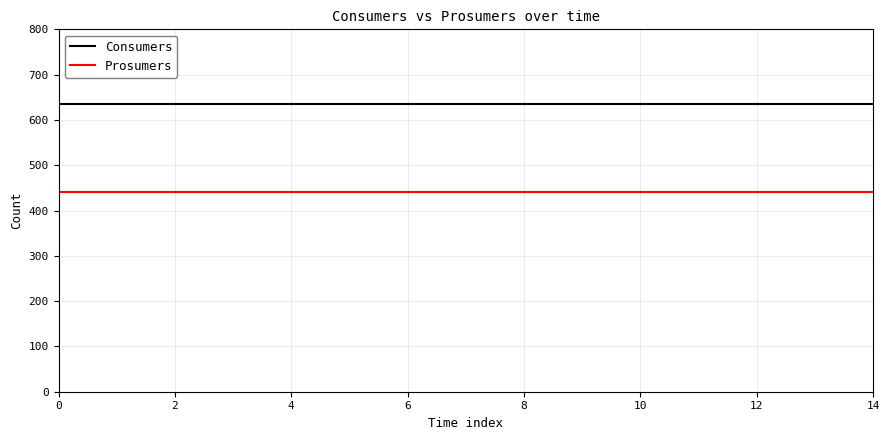

What is the lowest value of the Consumers series?

635